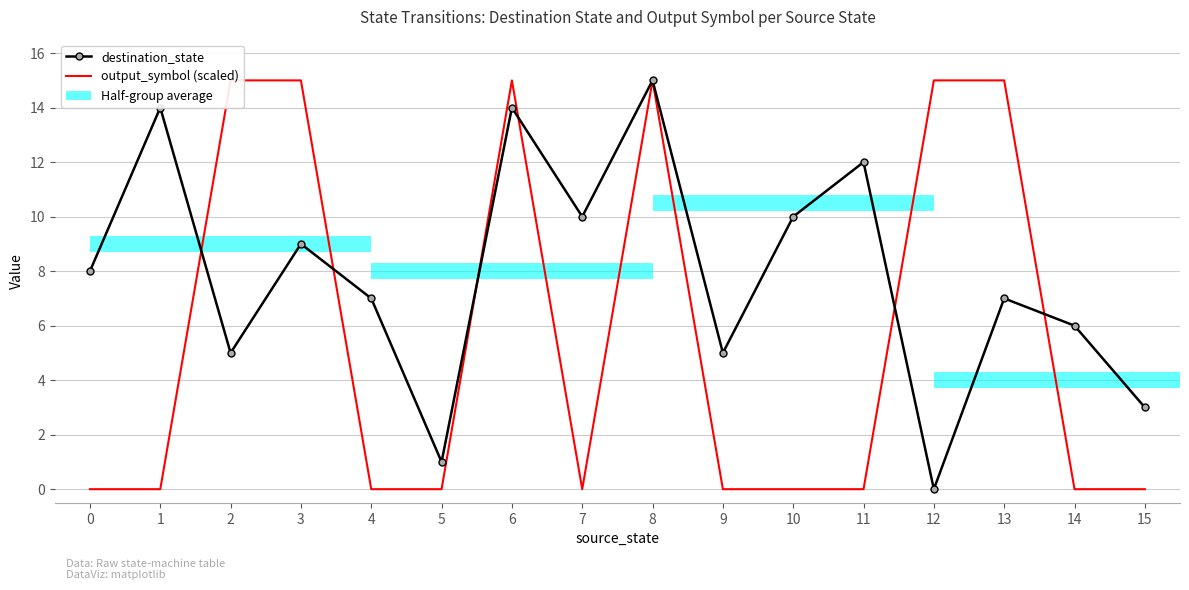

Which series has the largest range (max minus min)?

destination_state